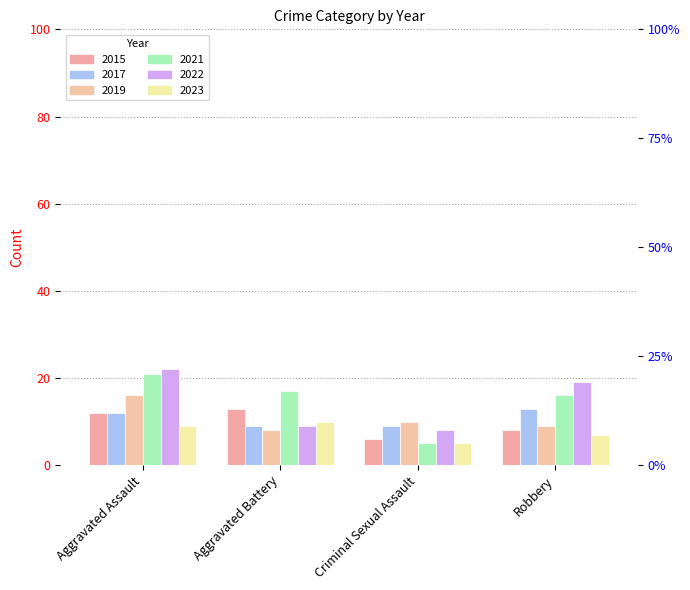

At which category is the sum across all series the highest?

Aggravated Assault